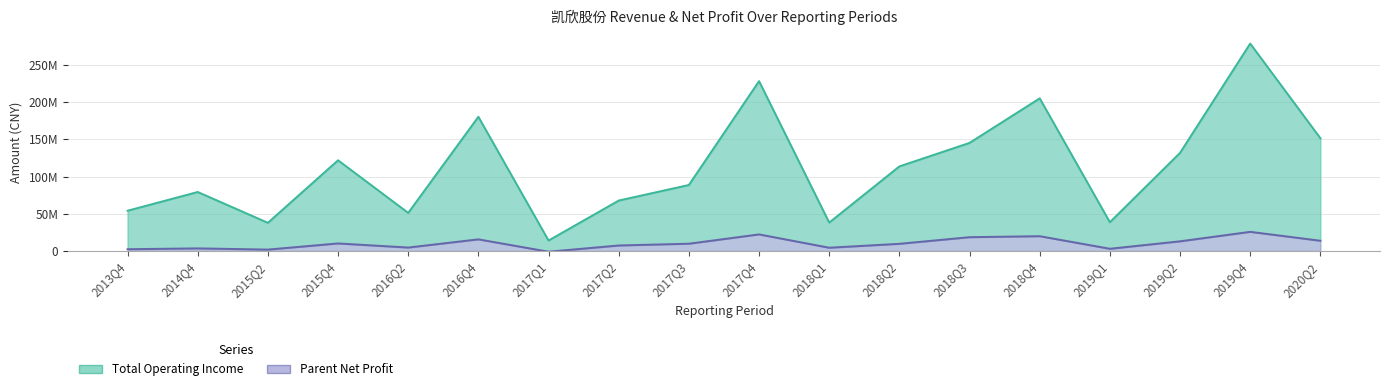

The Total Operating Income series shows 38651757.3 at 2019Q1. True or false?

True